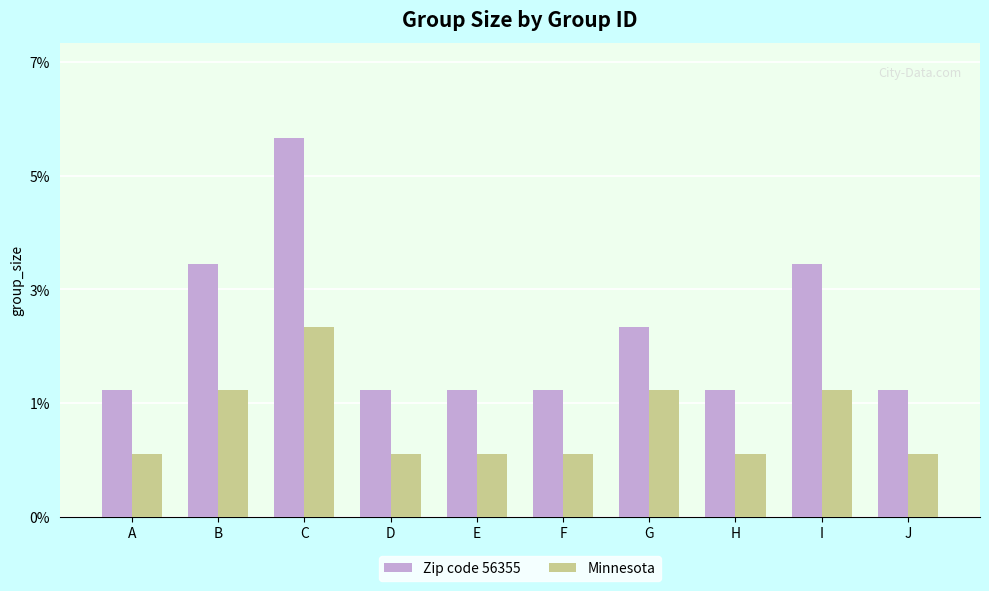

Which series has the largest range (max minus min)?

Zip code 56355